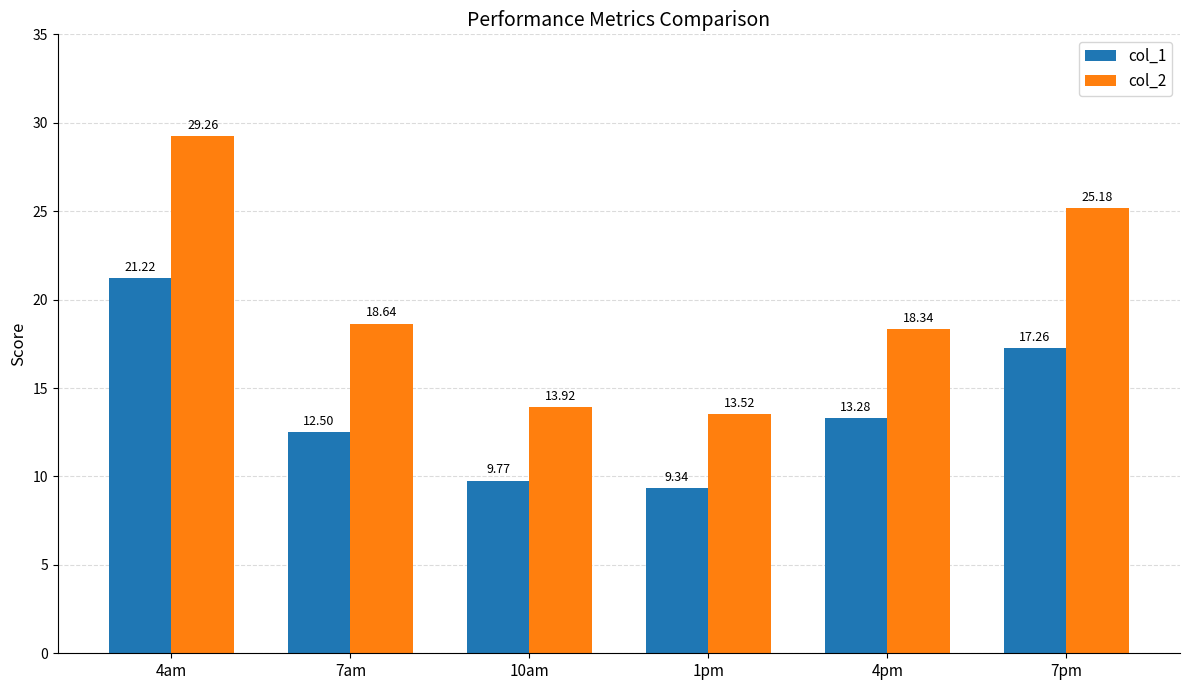

Which category has the highest value across all series?

4am